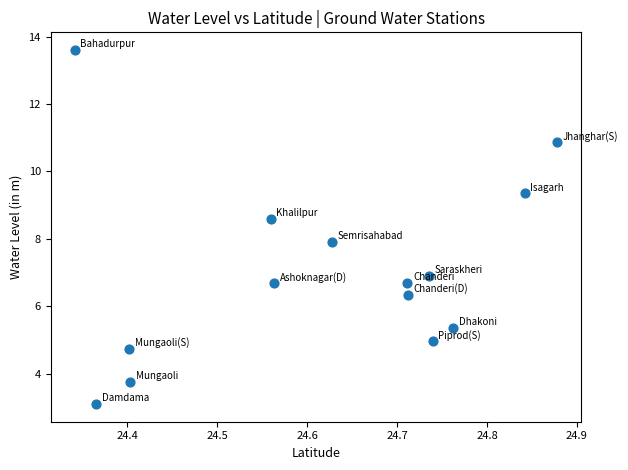

What is the range of X values (max minus min)?

0.5